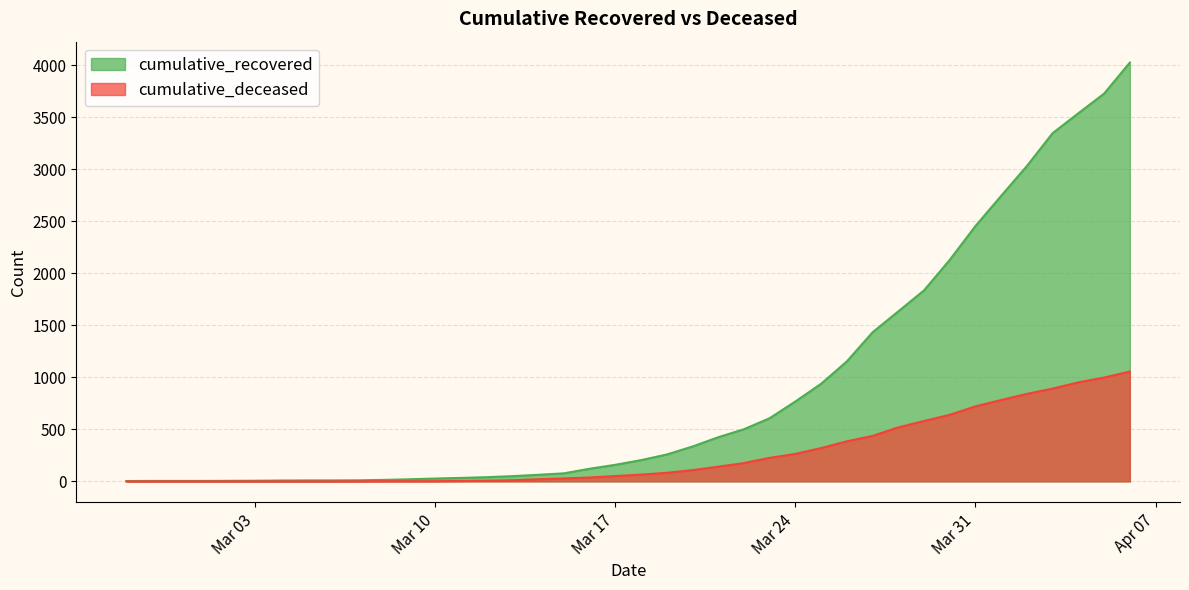

How many lines are shown in the chart?

2